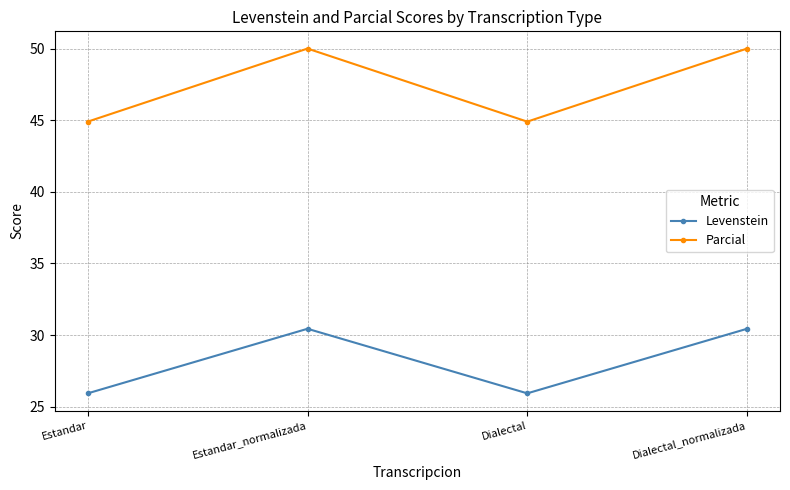

What is the highest value of the Levenstein series?

30.4